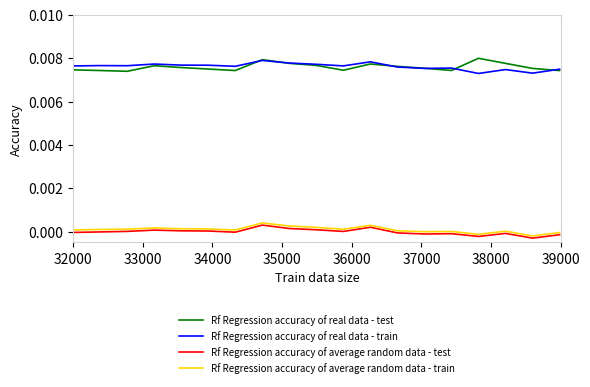

True or false: Rf Regression accuracy of average random data - test and Rf Regression accuracy of real data - test intersect in this chart.

False